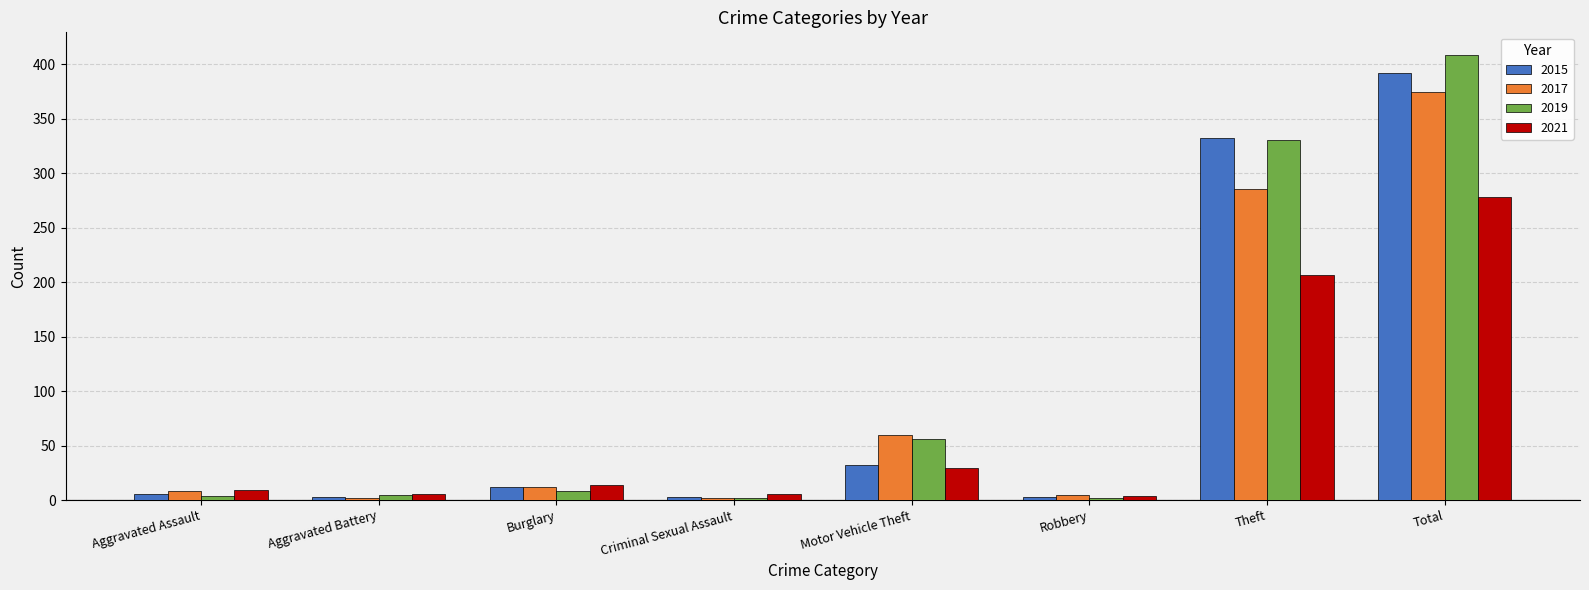

At how many categories does at least one series exceed 171?

2